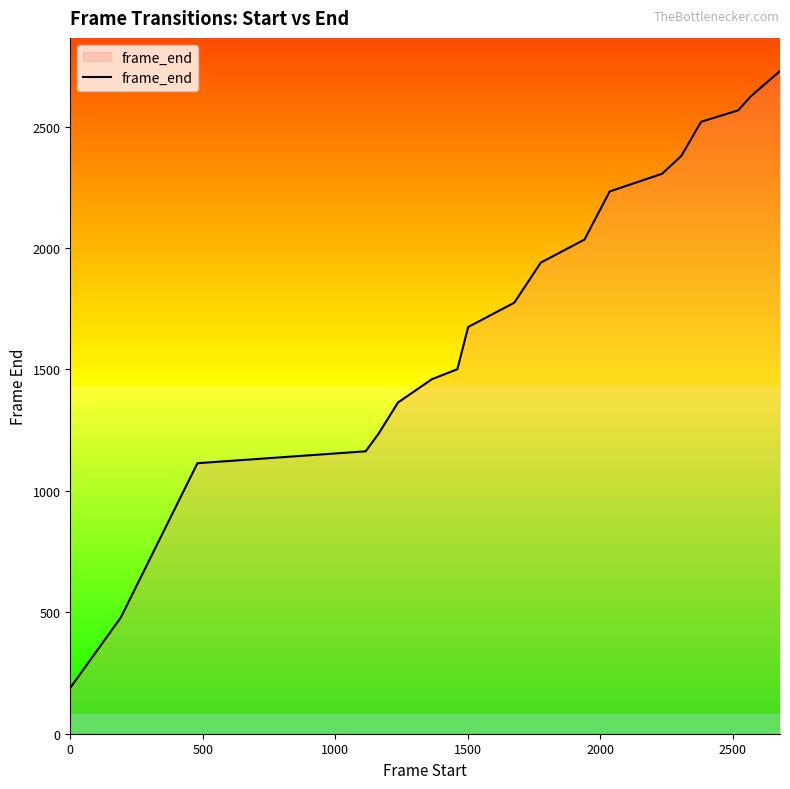

What is the maximum value shown in the chart?

2729